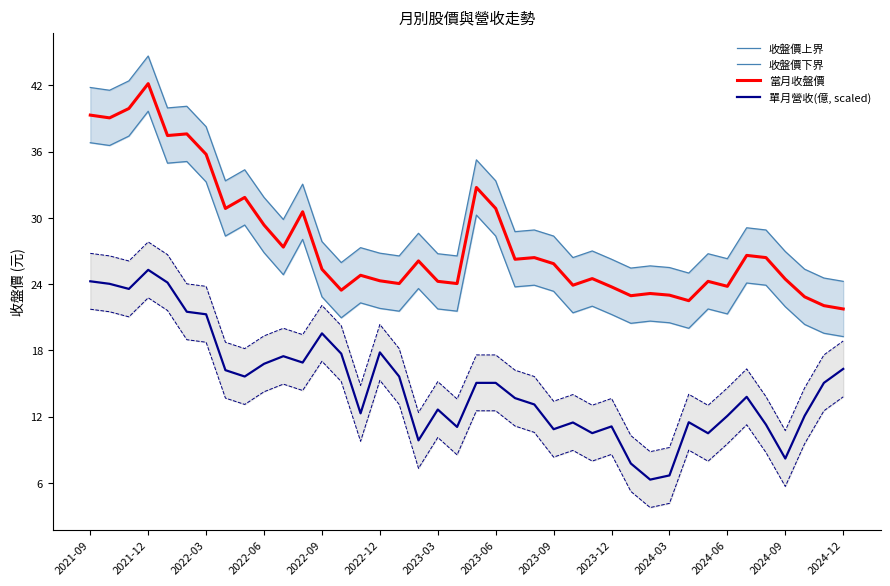

What is the maximum value for 收盤價上界?

44.6